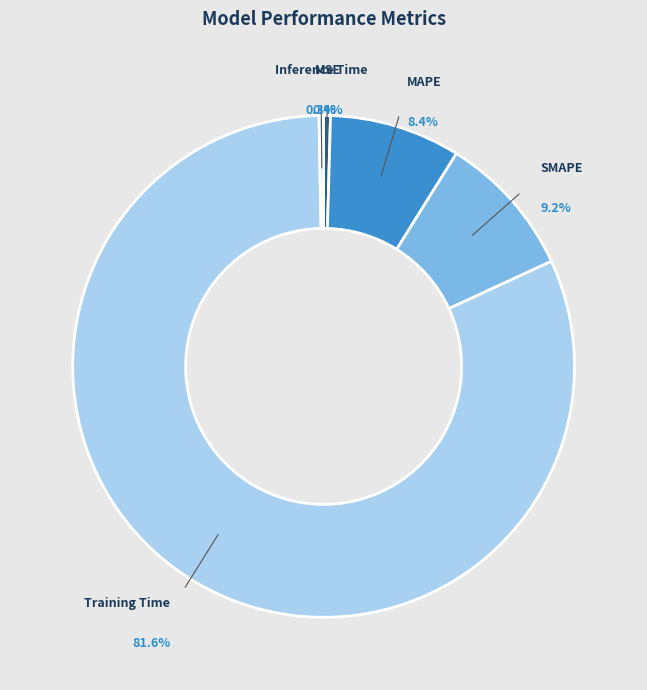

What is the largest slice in the pie chart?

Training Time